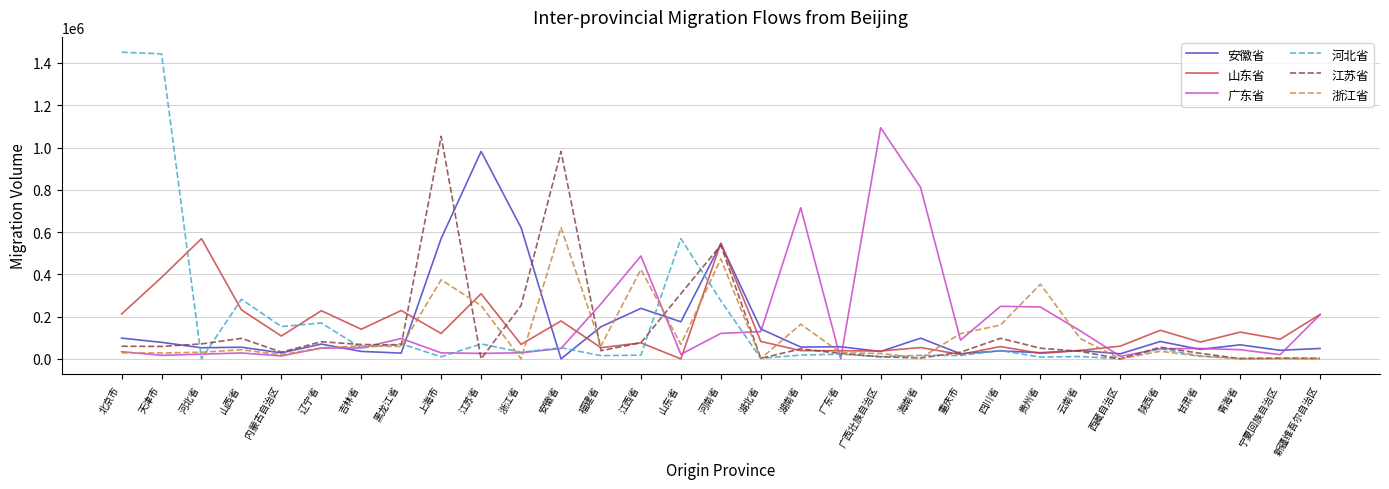

At which category is the sum across all series the highest?

河南省